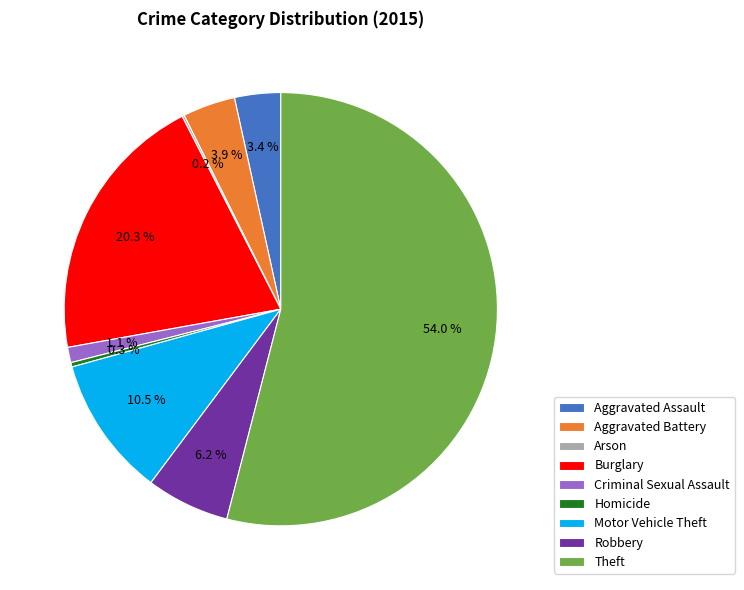

Is there a majority slice in this chart?

Yes